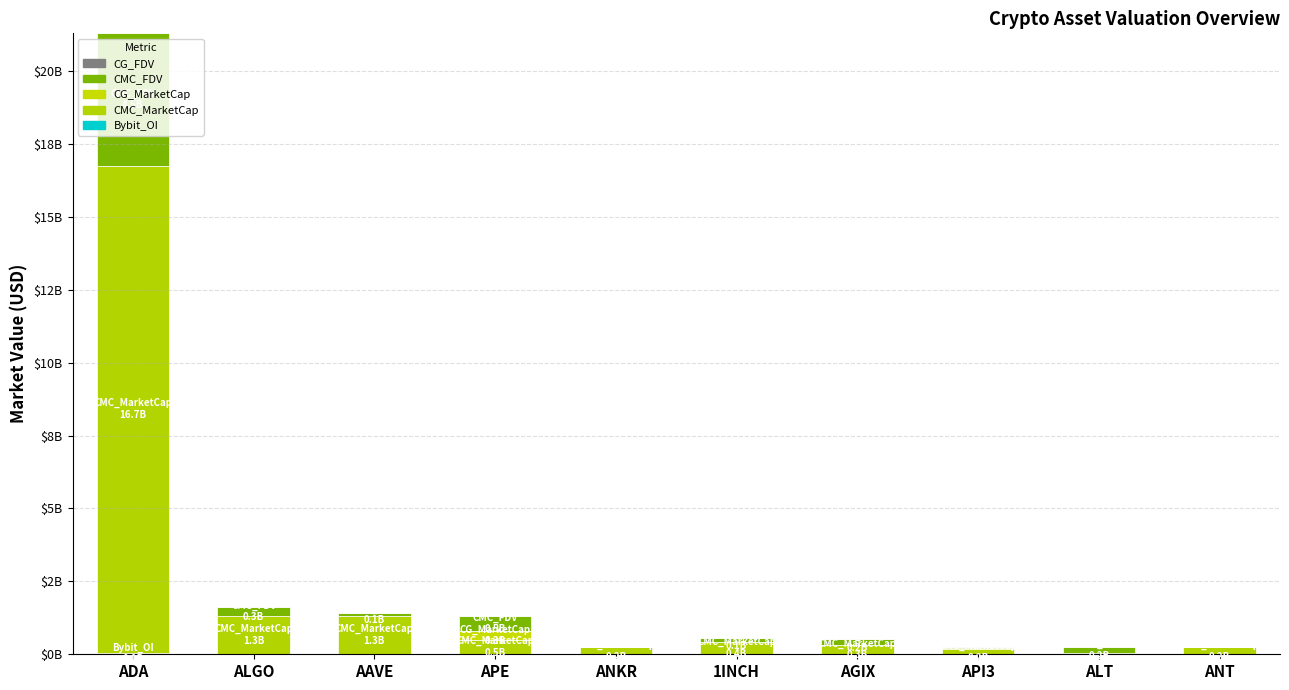

Does the chart contain stacked bars?

Yes